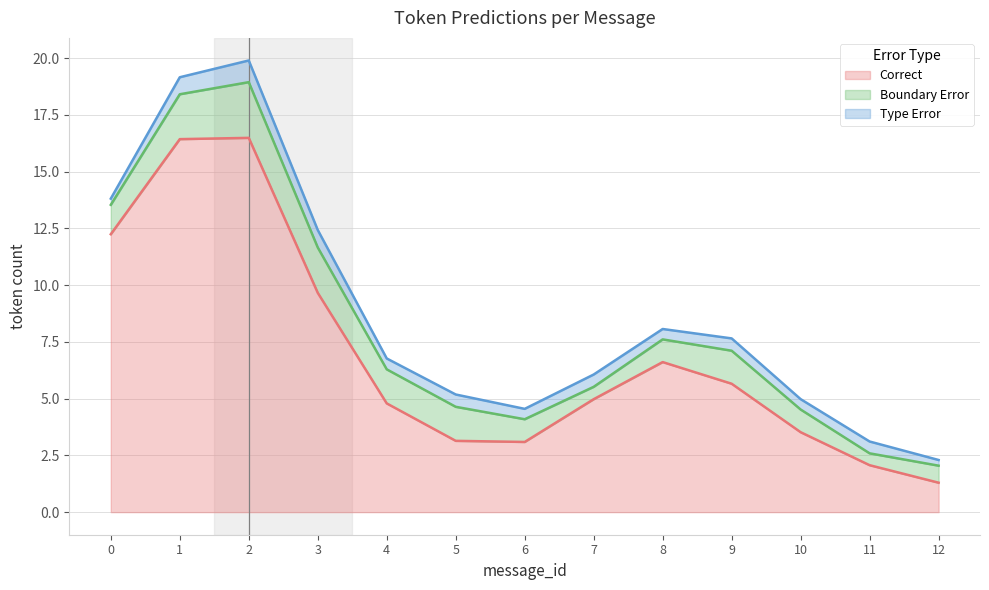

Does the chart display data point markers on the line(s)?

No